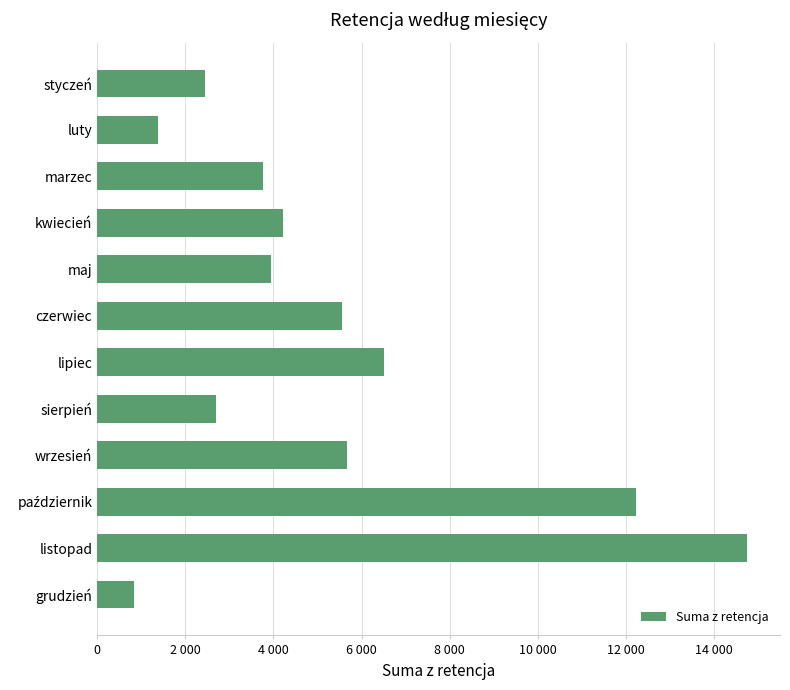

What is the greatest value displayed?

14761